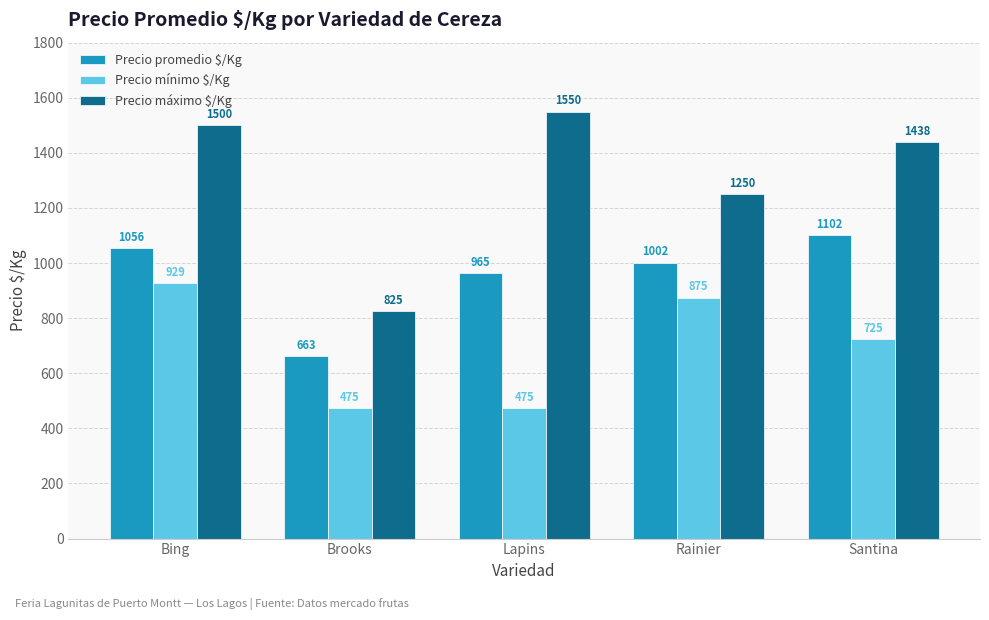

At Lapins, list the series in order from smallest to largest.

Precio mínimo $/Kg, Precio promedio $/Kg, Precio máximo $/Kg